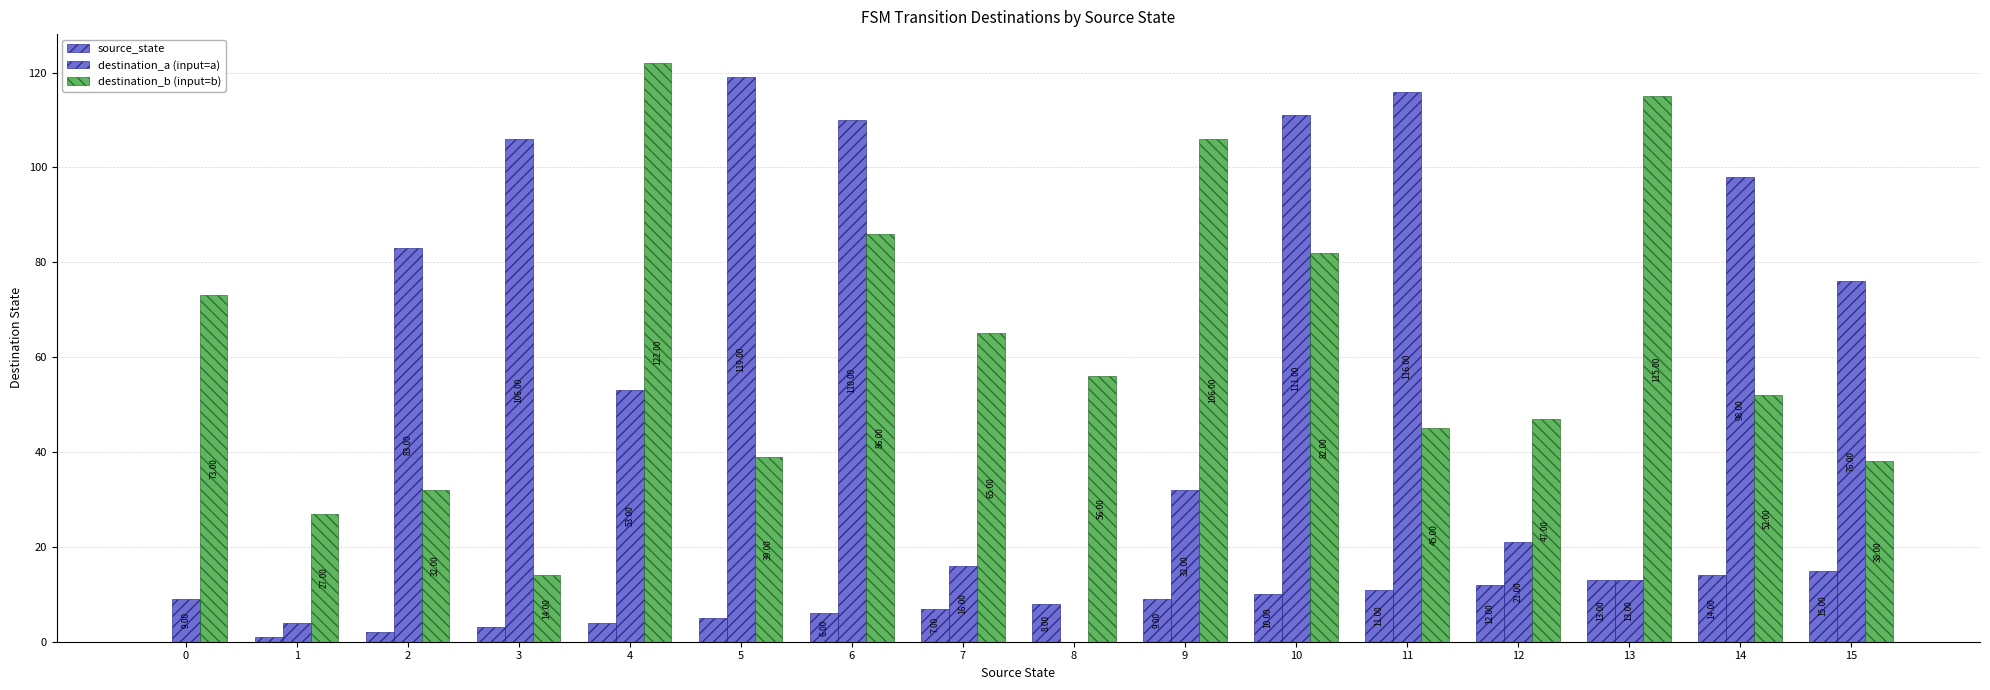

How many series are shown in this chart?

3